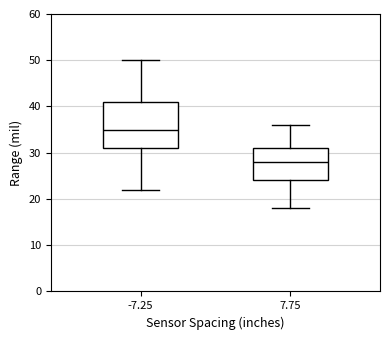

Which box's median line is the lowest?

7.75